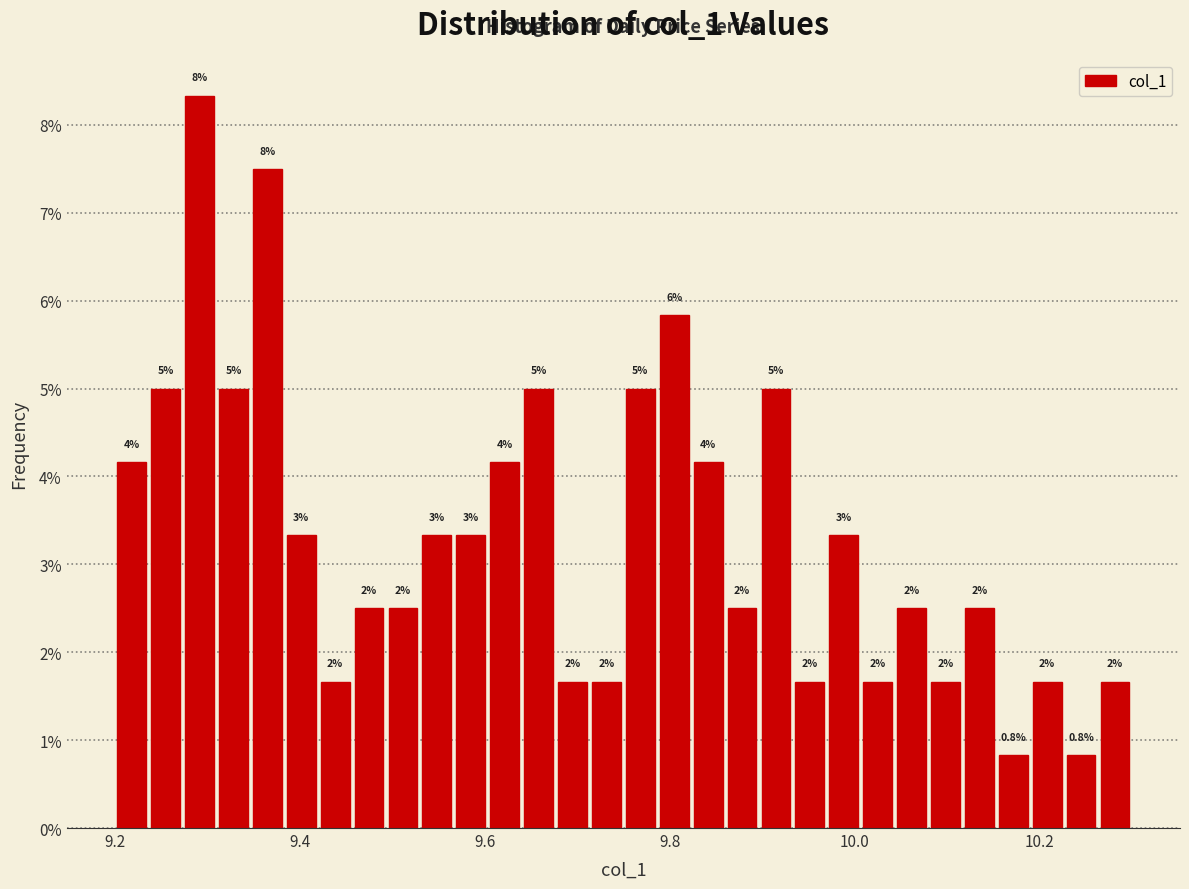

Read against the x-axis, roughly where is the centre of the tallest bar?

9.30